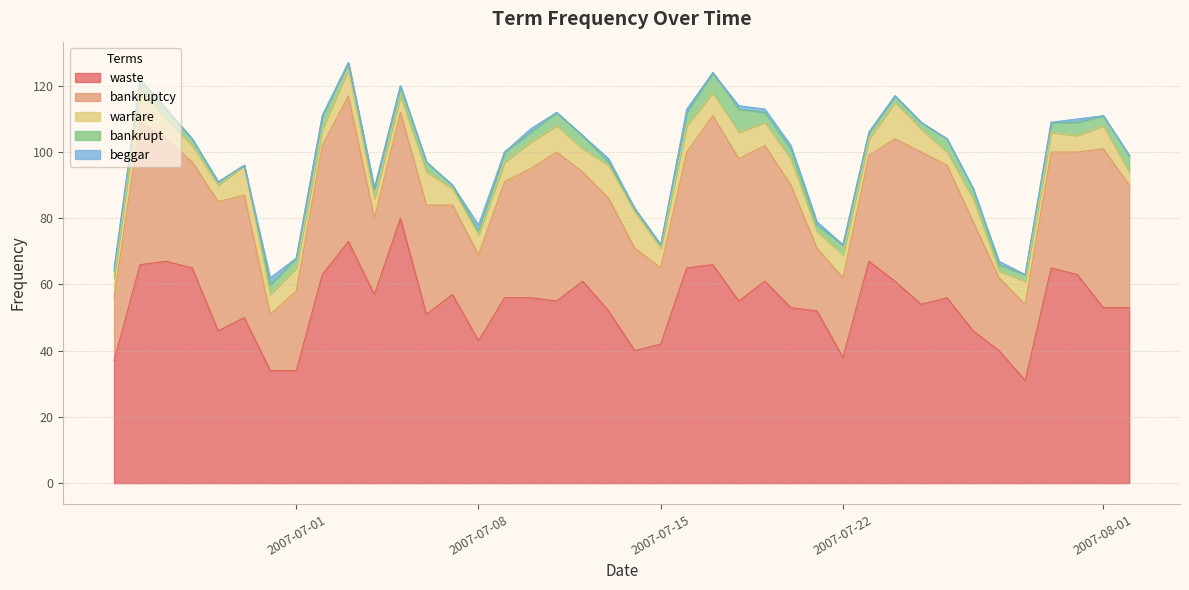

At how many categories does at least one series exceed 27?

40